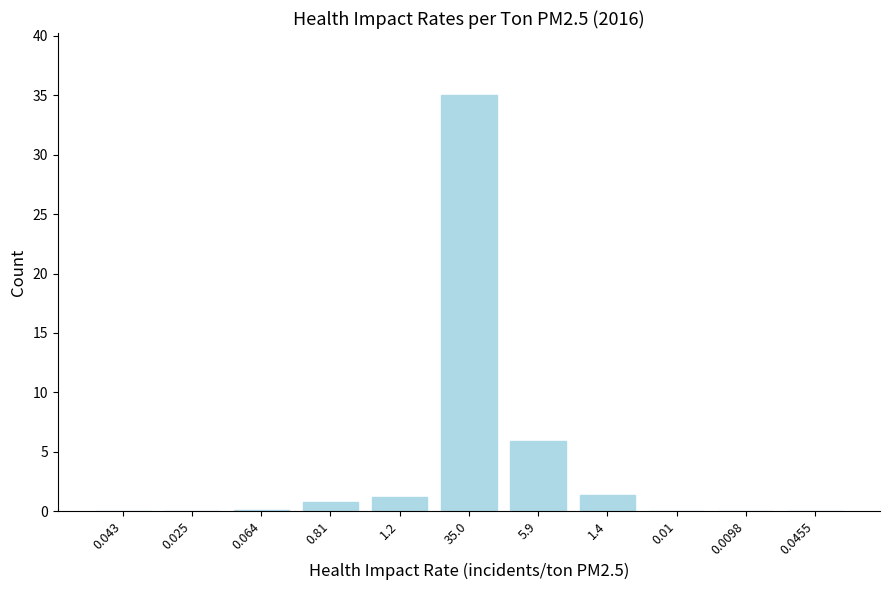

What is the change in value from 1.2 to 5.9?

+4.7